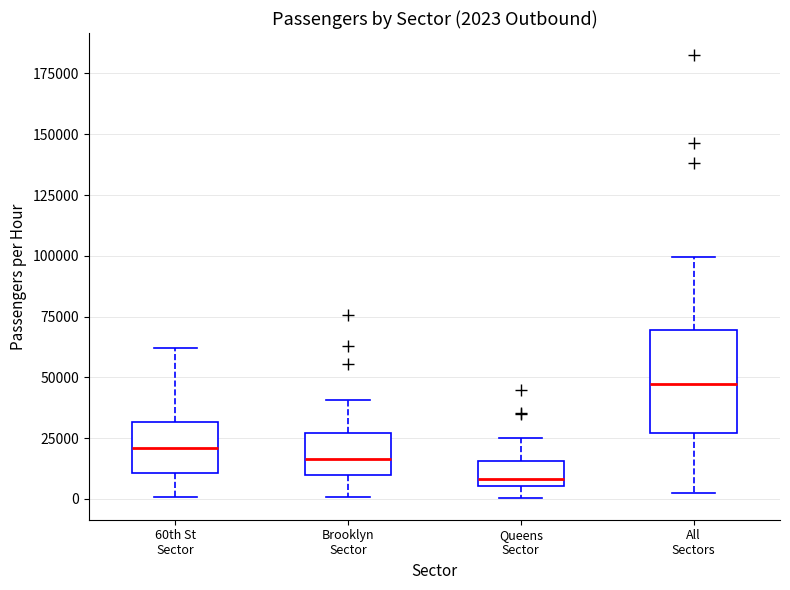

Which box has the lowest median line?

Queens Sector